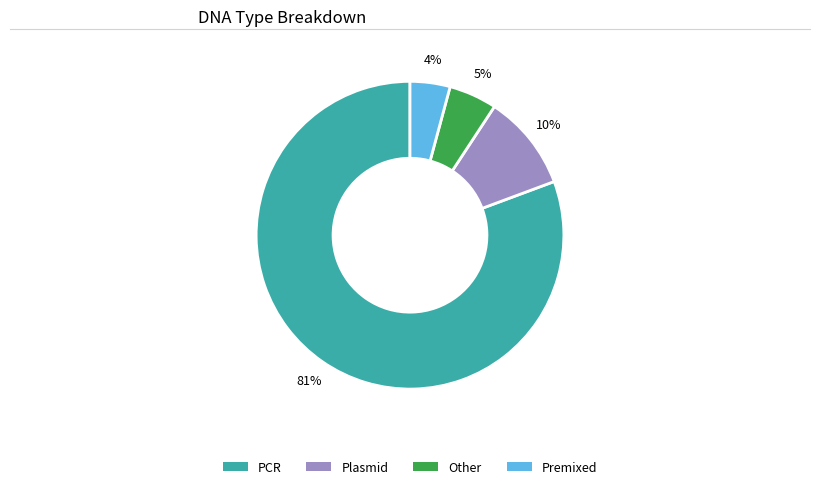

To the nearest percent, what is the average slice percentage?

25%